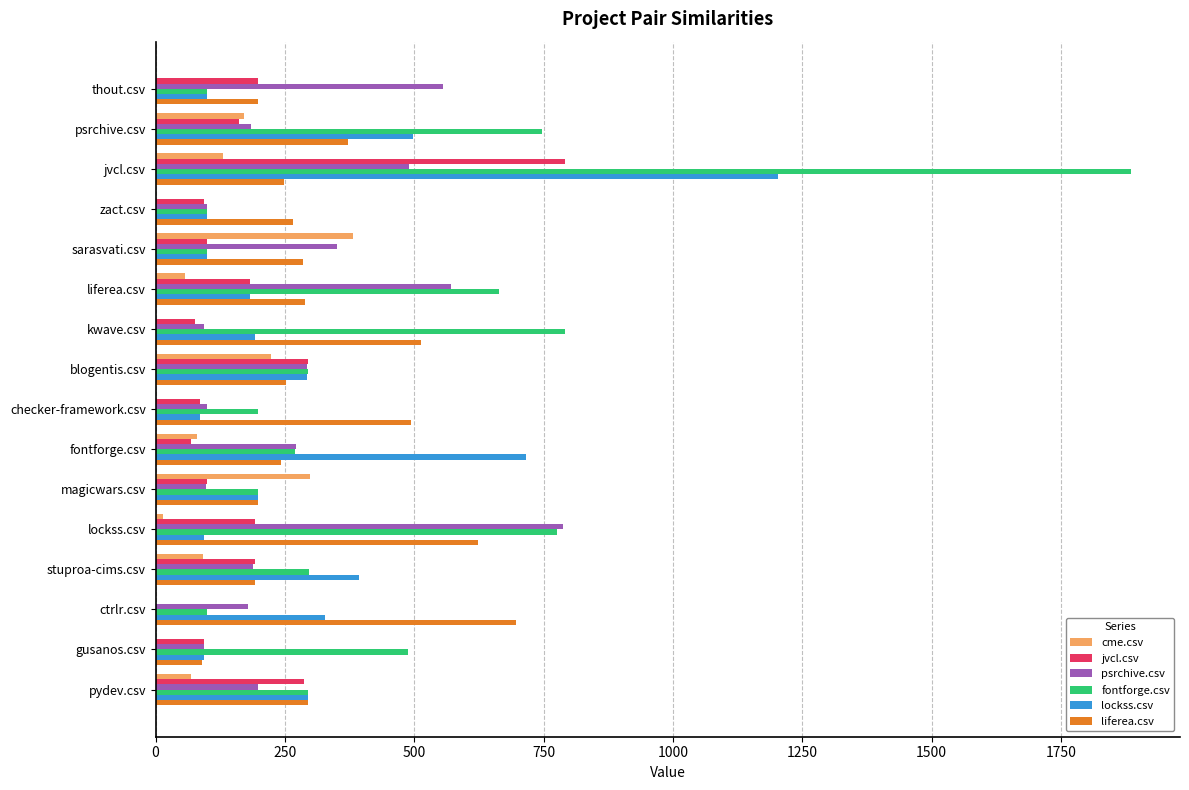

True or false: lockss.csv has a value of 1055.2 at fontforge.csv.

False